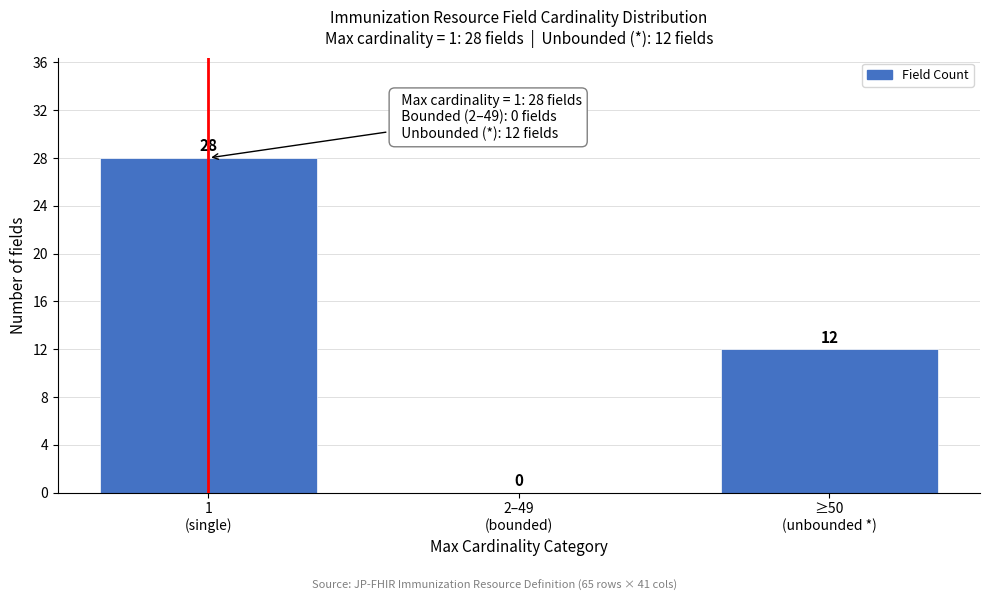

What is the greatest value displayed?

28